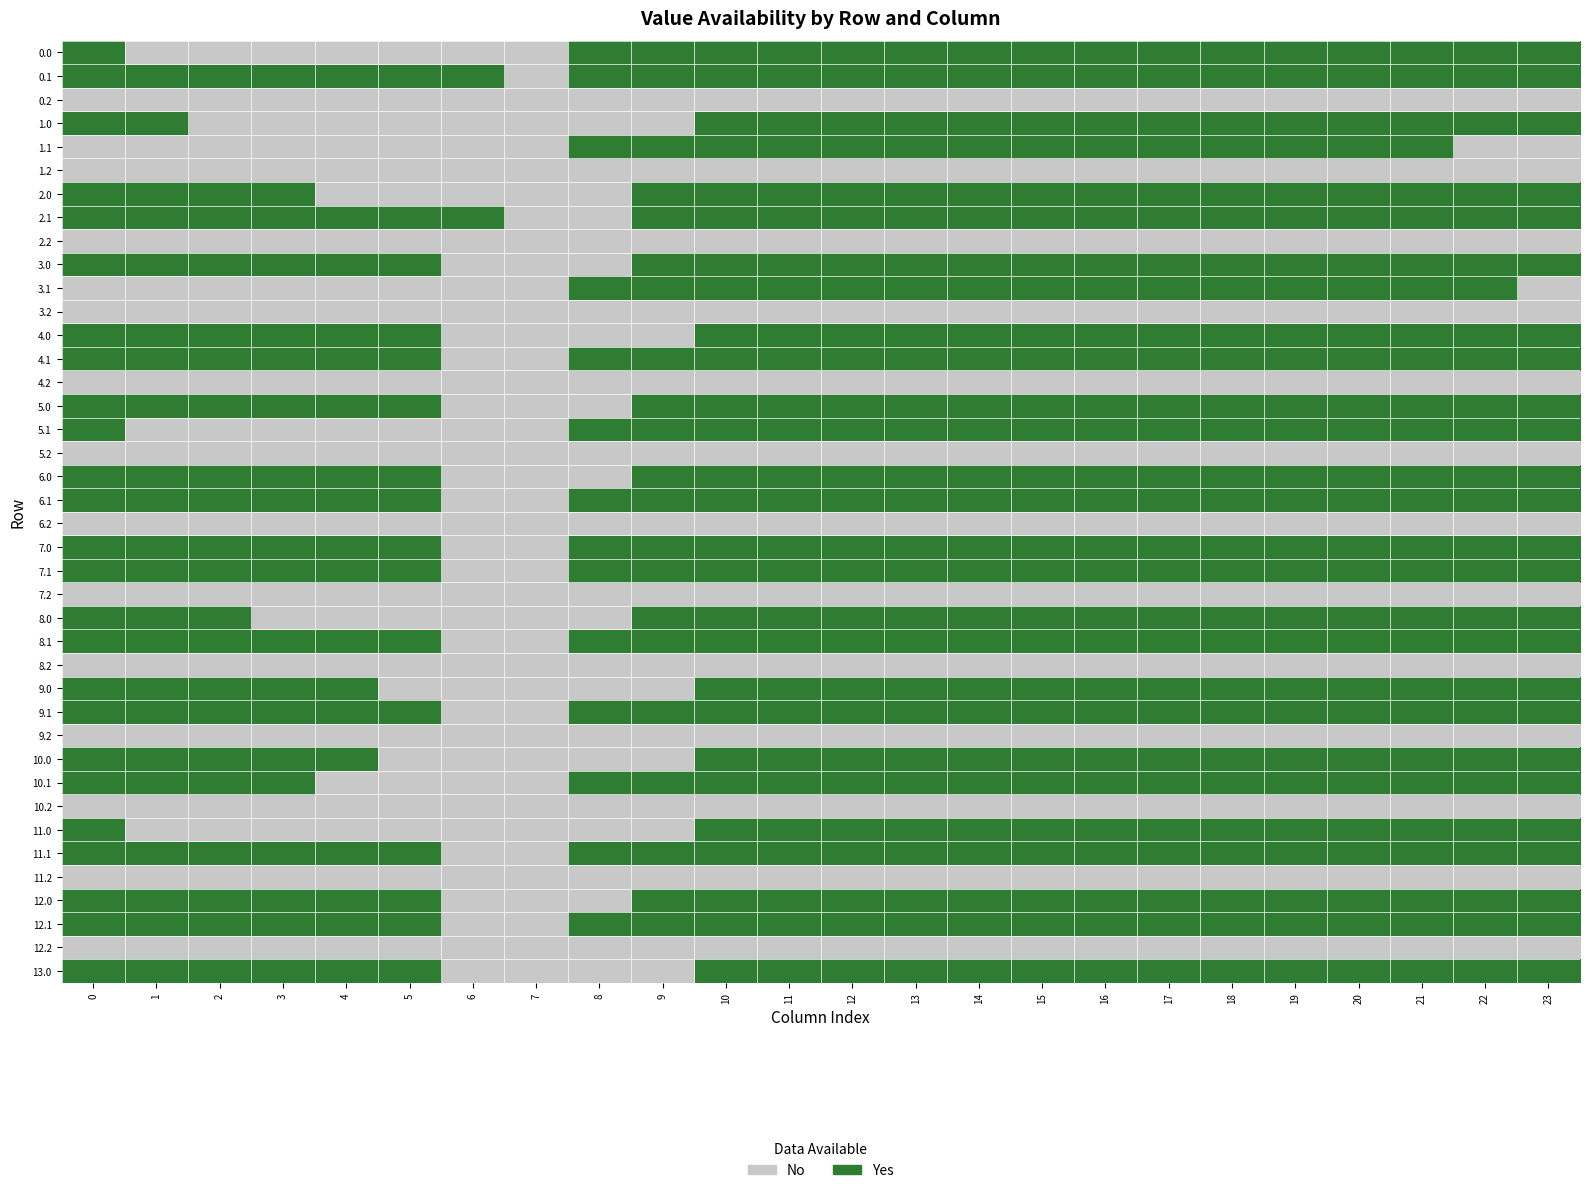

Reading left to right, extract all data points from this chart.

0.0: 0=1	1=0	2=0	3=0	4=0	5=0	6=0	7=0	8=1	9=1	10=1	11=1	12=1	13=1	14=1	15=1	16=1	17=1	18=1	19=1	20=1	21=1	22=1	23=1
0.1: 0=1	1=1	2=1	3=1	4=1	5=1	6=1	7=0	8=1	9=1	10=1	11=1	12=1	13=1	14=1	15=1	16=1	17=1	18=1	19=1	20=1	21=1	22=1	23=1
0.2: 0=0	1=0	2=0	3=0	4=0	5=0	6=0	7=0	8=0	9=0	10=0	11=0	12=0	13=0	14=0	15=0	16=0	17=0	18=0	19=0	20=0	21=0	22=0	23=0
1.0: 0=1	1=1	2=0	3=0	4=0	5=0	6=0	7=0	8=0	9=0	10=1	11=1	12=1	13=1	14=1	15=1	16=1	17=1	18=1	19=1	20=1	21=1	22=1	23=1
1.1: 0=0	1=0	2=0	3=0	4=0	5=0	6=0	7=0	8=1	9=1	10=1	11=1	12=1	13=1	14=1	15=1	16=1	17=1	18=1	19=1	20=1	21=1	22=0	23=0
1.2: 0=0	1=0	2=0	3=0	4=0	5=0	6=0	7=0	8=0	9=0	10=0	11=0	12=0	13=0	14=0	15=0	16=0	17=0	18=0	19=0	20=0	21=0	22=0	23=0
2.0: 0=1	1=1	2=1	3=1	4=0	5=0	6=0	7=0	8=0	9=1	10=1	11=1	12=1	13=1	14=1	15=1	16=1	17=1	18=1	19=1	20=1	21=1	22=1	23=1
2.1: 0=1	1=1	2=1	3=1	4=1	5=1	6=1	7=0	8=0	9=1	10=1	11=1	12=1	13=1	14=1	15=1	16=1	17=1	18=1	19=1	20=1	21=1	22=1	23=1
2.2: 0=0	1=0	2=0	3=0	4=0	5=0	6=0	7=0	8=0	9=0	10=0	11=0	12=0	13=0	14=0	15=0	16=0	17=0	18=0	19=0	20=0	21=0	22=0	23=0
3.0: 0=1	1=1	2=1	3=1	4=1	5=1	6=0	7=0	8=0	9=1	10=1	11=1	12=1	13=1	14=1	15=1	16=1	17=1	18=1	19=1	20=1	21=1	22=1	23=1
3.1: 0=0	1=0	2=0	3=0	4=0	5=0	6=0	7=0	8=1	9=1	10=1	11=1	12=1	13=1	14=1	15=1	16=1	17=1	18=1	19=1	20=1	21=1	22=1	23=0
3.2: 0=0	1=0	2=0	3=0	4=0	5=0	6=0	7=0	8=0	9=0	10=0	11=0	12=0	13=0	14=0	15=0	16=0	17=0	18=0	19=0	20=0	21=0	22=0	23=0
4.0: 0=1	1=1	2=1	3=1	4=1	5=1	6=0	7=0	8=0	9=0	10=1	11=1	12=1	13=1	14=1	15=1	16=1	17=1	18=1	19=1	20=1	21=1	22=1	23=1
4.1: 0=1	1=1	2=1	3=1	4=1	5=1	6=0	7=0	8=1	9=1	10=1	11=1	12=1	13=1	14=1	15=1	16=1	17=1	18=1	19=1	20=1	21=1	22=1	23=1
4.2: 0=0	1=0	2=0	3=0	4=0	5=0	6=0	7=0	8=0	9=0	10=0	11=0	12=0	13=0	14=0	15=0	16=0	17=0	18=0	19=0	20=0	21=0	22=0	23=0
5.0: 0=1	1=1	2=1	3=1	4=1	5=1	6=0	7=0	8=0	9=1	10=1	11=1	12=1	13=1	14=1	15=1	16=1	17=1	18=1	19=1	20=1	21=1	22=1	23=1
5.1: 0=1	1=0	2=0	3=0	4=0	5=0	6=0	7=0	8=1	9=1	10=1	11=1	12=1	13=1	14=1	15=1	16=1	17=1	18=1	19=1	20=1	21=1	22=1	23=1
5.2: 0=0	1=0	2=0	3=0	4=0	5=0	6=0	7=0	8=0	9=0	10=0	11=0	12=0	13=0	14=0	15=0	16=0	17=0	18=0	19=0	20=0	21=0	22=0	23=0
6.0: 0=1	1=1	2=1	3=1	4=1	5=1	6=0	7=0	8=0	9=1	10=1	11=1	12=1	13=1	14=1	15=1	16=1	17=1	18=1	19=1	20=1	21=1	22=1	23=1
6.1: 0=1	1=1	2=1	3=1	4=1	5=1	6=0	7=0	8=1	9=1	10=1	11=1	12=1	13=1	14=1	15=1	16=1	17=1	18=1	19=1	20=1	21=1	22=1	23=1
6.2: 0=0	1=0	2=0	3=0	4=0	5=0	6=0	7=0	8=0	9=0	10=0	11=0	12=0	13=0	14=0	15=0	16=0	17=0	18=0	19=0	20=0	21=0	22=0	23=0
7.0: 0=1	1=1	2=1	3=1	4=1	5=1	6=0	7=0	8=1	9=1	10=1	11=1	12=1	13=1	14=1	15=1	16=1	17=1	18=1	19=1	20=1	21=1	22=1	23=1
7.1: 0=1	1=1	2=1	3=1	4=1	5=1	6=0	7=0	8=1	9=1	10=1	11=1	12=1	13=1	14=1	15=1	16=1	17=1	18=1	19=1	20=1	21=1	22=1	23=1
7.2: 0=0	1=0	2=0	3=0	4=0	5=0	6=0	7=0	8=0	9=0	10=0	11=0	12=0	13=0	14=0	15=0	16=0	17=0	18=0	19=0	20=0	21=0	22=0	23=0
8.0: 0=1	1=1	2=1	3=0	4=0	5=0	6=0	7=0	8=0	9=1	10=1	11=1	12=1	13=1	14=1	15=1	16=1	17=1	18=1	19=1	20=1	21=1	22=1	23=1
8.1: 0=1	1=1	2=1	3=1	4=1	5=1	6=0	7=0	8=1	9=1	10=1	11=1	12=1	13=1	14=1	15=1	16=1	17=1	18=1	19=1	20=1	21=1	22=1	23=1
8.2: 0=0	1=0	2=0	3=0	4=0	5=0	6=0	7=0	8=0	9=0	10=0	11=0	12=0	13=0	14=0	15=0	16=0	17=0	18=0	19=0	20=0	21=0	22=0	23=0
9.0: 0=1	1=1	2=1	3=1	4=1	5=0	6=0	7=0	8=0	9=0	10=1	11=1	12=1	13=1	14=1	15=1	16=1	17=1	18=1	19=1	20=1	21=1	22=1	23=1
9.1: 0=1	1=1	2=1	3=1	4=1	5=1	6=0	7=0	8=1	9=1	10=1	11=1	12=1	13=1	14=1	15=1	16=1	17=1	18=1	19=1	20=1	21=1	22=1	23=1
9.2: 0=0	1=0	2=0	3=0	4=0	5=0	6=0	7=0	8=0	9=0	10=0	11=0	12=0	13=0	14=0	15=0	16=0	17=0	18=0	19=0	20=0	21=0	22=0	23=0
10.0: 0=1	1=1	2=1	3=1	4=1	5=0	6=0	7=0	8=0	9=0	10=1	11=1	12=1	13=1	14=1	15=1	16=1	17=1	18=1	19=1	20=1	21=1	22=1	23=1
10.1: 0=1	1=1	2=1	3=1	4=0	5=0	6=0	7=0	8=1	9=1	10=1	11=1	12=1	13=1	14=1	15=1	16=1	17=1	18=1	19=1	20=1	21=1	22=1	23=1
10.2: 0=0	1=0	2=0	3=0	4=0	5=0	6=0	7=0	8=0	9=0	10=0	11=0	12=0	13=0	14=0	15=0	16=0	17=0	18=0	19=0	20=0	21=0	22=0	23=0
11.0: 0=1	1=0	2=0	3=0	4=0	5=0	6=0	7=0	8=0	9=0	10=1	11=1	12=1	13=1	14=1	15=1	16=1	17=1	18=1	19=1	20=1	21=1	22=1	23=1
11.1: 0=1	1=1	2=1	3=1	4=1	5=1	6=0	7=0	8=1	9=1	10=1	11=1	12=1	13=1	14=1	15=1	16=1	17=1	18=1	19=1	20=1	21=1	22=1	23=1
11.2: 0=0	1=0	2=0	3=0	4=0	5=0	6=0	7=0	8=0	9=0	10=0	11=0	12=0	13=0	14=0	15=0	16=0	17=0	18=0	19=0	20=0	21=0	22=0	23=0
12.0: 0=1	1=1	2=1	3=1	4=1	5=1	6=0	7=0	8=0	9=1	10=1	11=1	12=1	13=1	14=1	15=1	16=1	17=1	18=1	19=1	20=1	21=1	22=1	23=1
12.1: 0=1	1=1	2=1	3=1	4=1	5=1	6=0	7=0	8=1	9=1	10=1	11=1	12=1	13=1	14=1	15=1	16=1	17=1	18=1	19=1	20=1	21=1	22=1	23=1
12.2: 0=0	1=0	2=0	3=0	4=0	5=0	6=0	7=0	8=0	9=0	10=0	11=0	12=0	13=0	14=0	15=0	16=0	17=0	18=0	19=0	20=0	21=0	22=0	23=0
13.0: 0=1	1=1	2=1	3=1	4=1	5=1	6=0	7=0	8=0	9=0	10=1	11=1	12=1	13=1	14=1	15=1	16=1	17=1	18=1	19=1	20=1	21=1	22=1	23=1